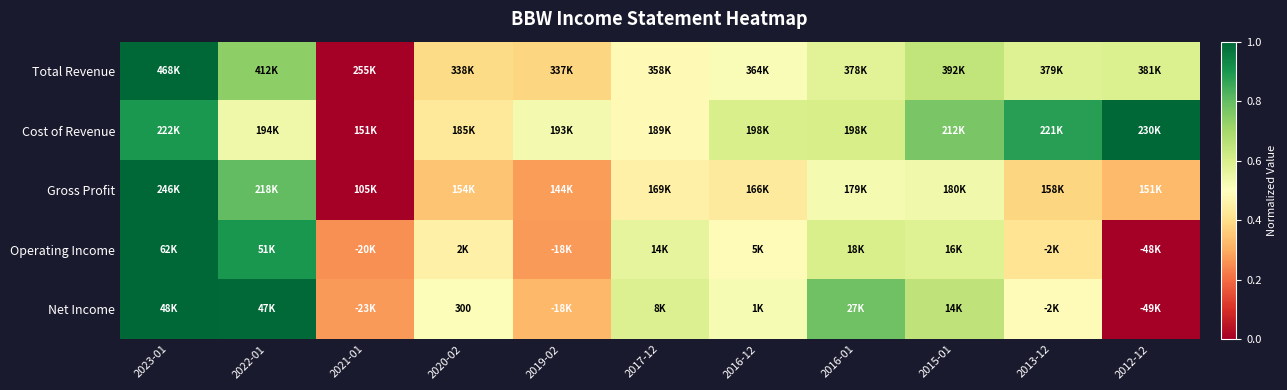

How many categories are shown in the chart?

11